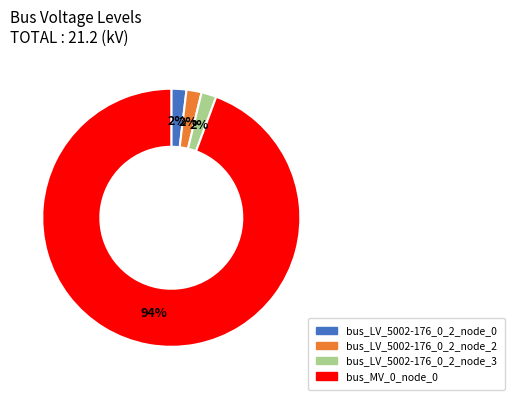

Count the number of slices in the pie.

4